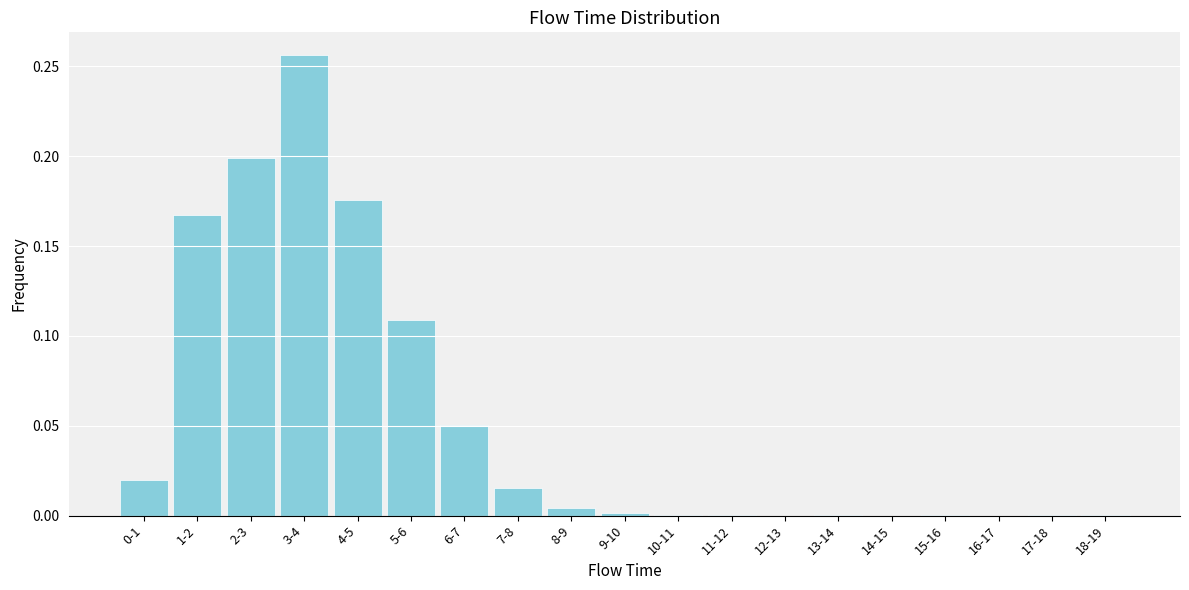

The chart shows a value of 0.0 at 8-9. True or false?

True